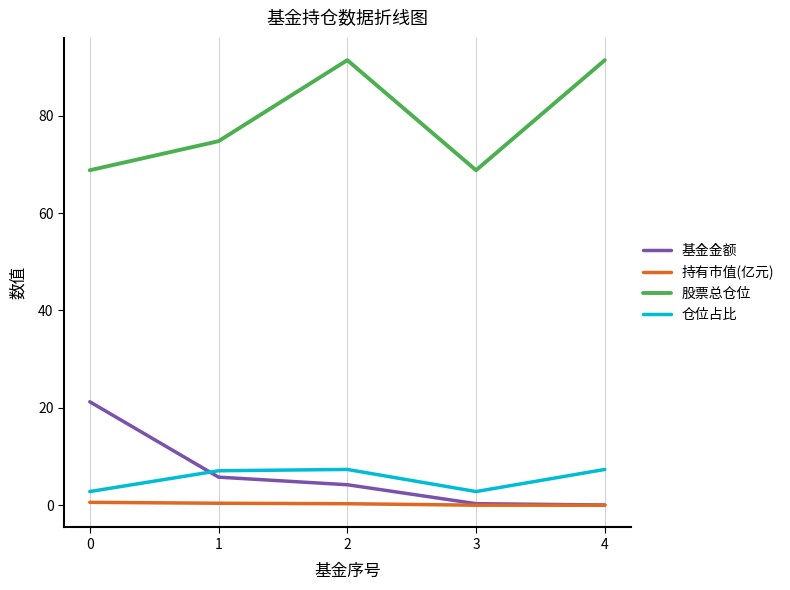

What is the sum of all 持有市值(亿元) values?

1.3